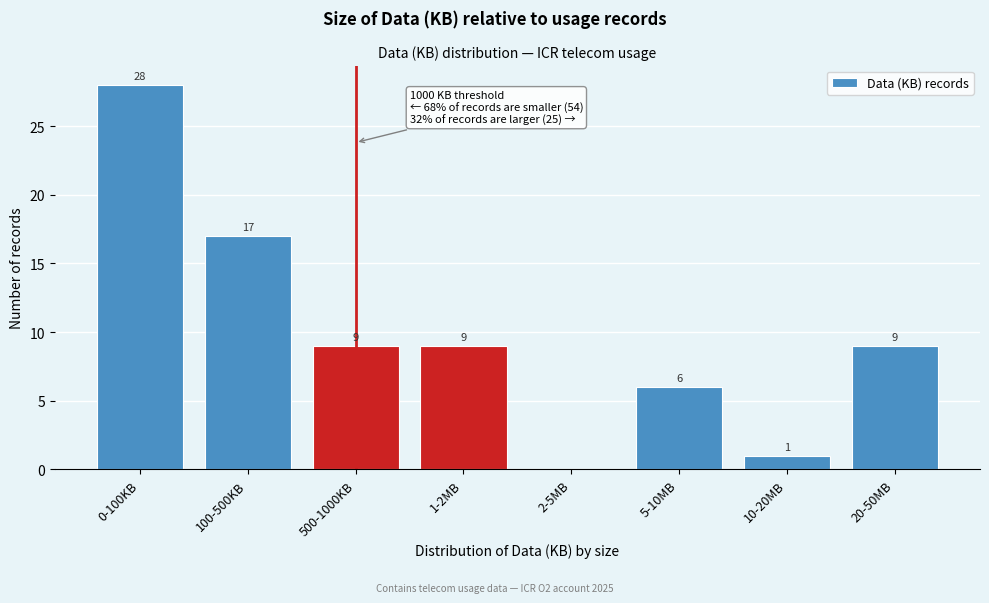

What is the change in value from 0-100KB to 5-10MB?

-22